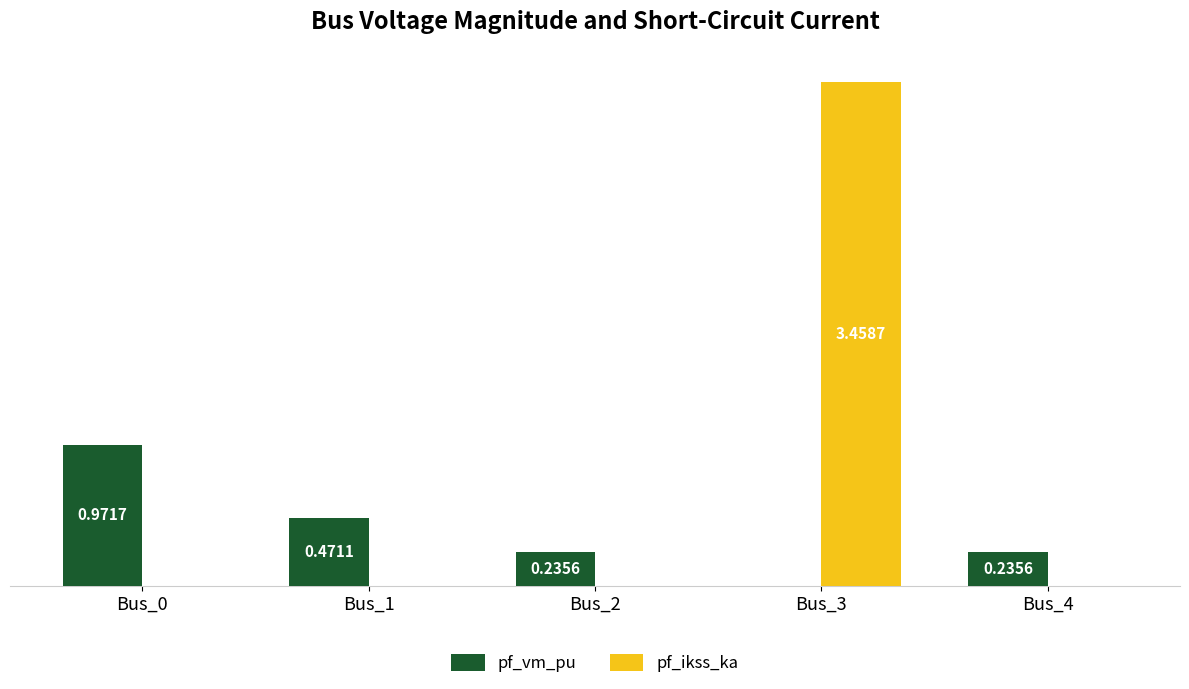

Between Bus_1 and Bus_4, which series saw the biggest shift?

pf_vm_pu